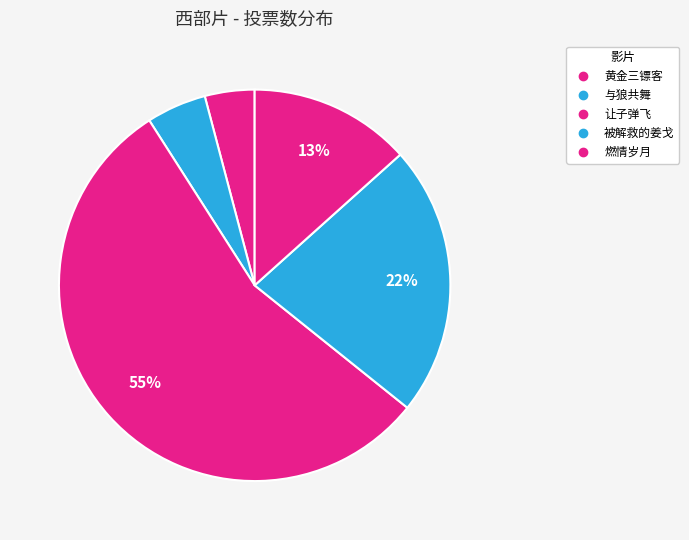

How many segments does this pie chart have?

5